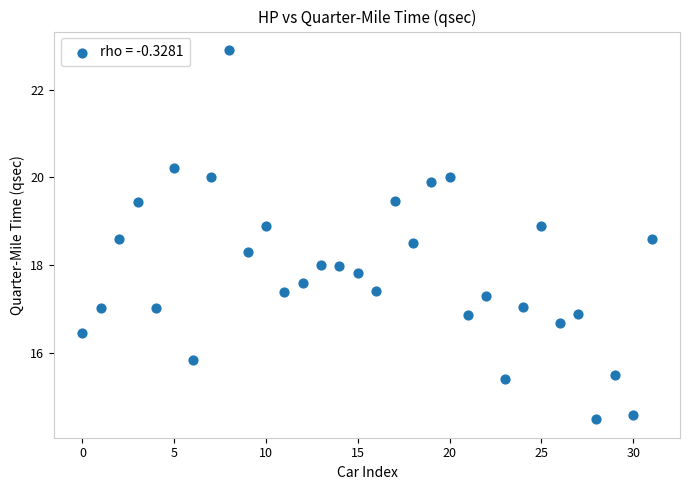

What is the range of Y values (max minus min)?

8.4